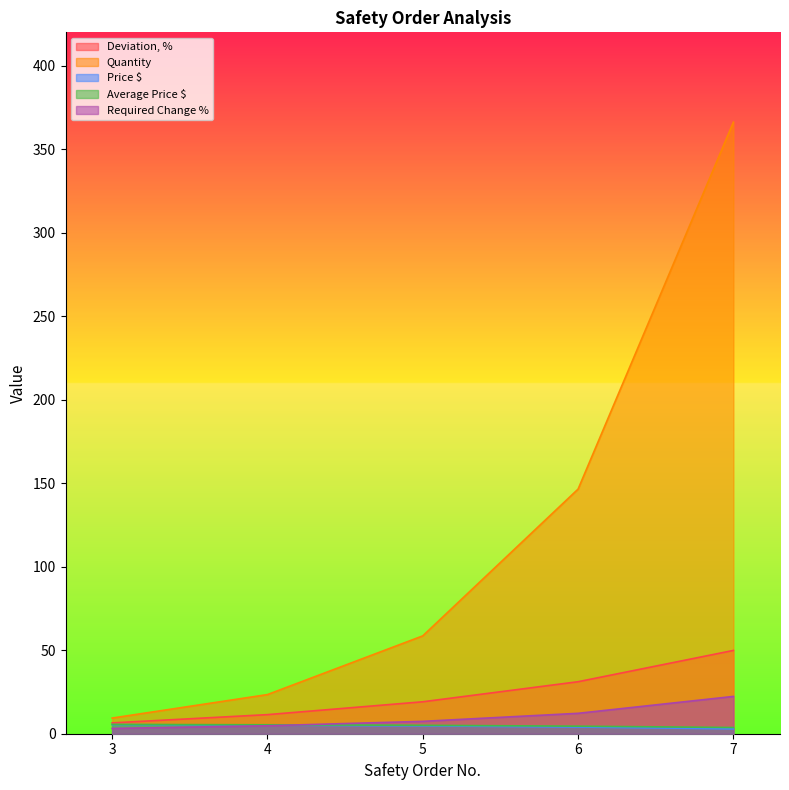

Between 4 and 6, which series saw the biggest shift?

Quantity